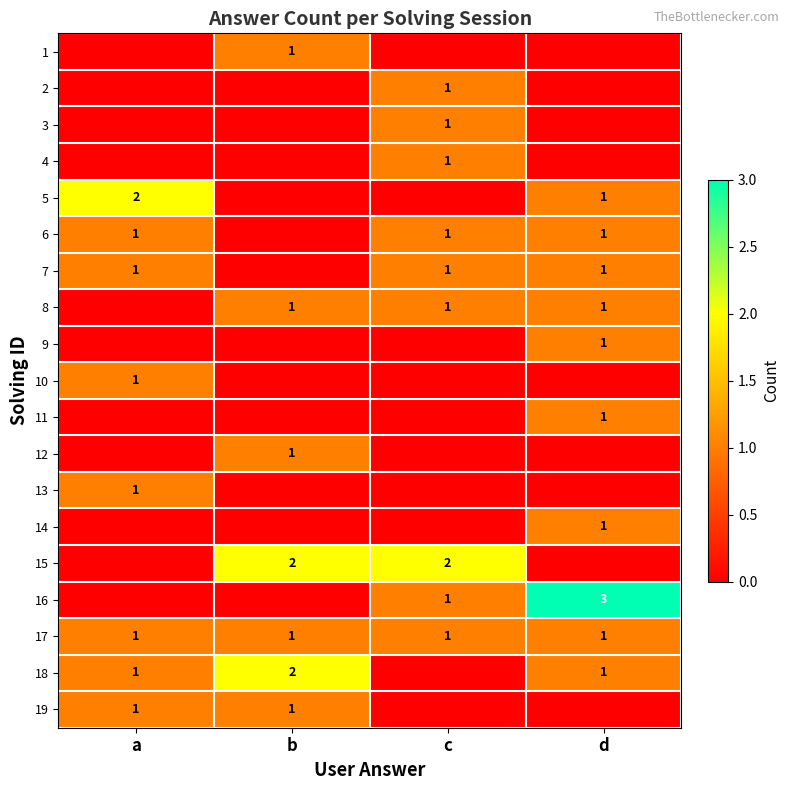

True or false: 8 has a value of 0 at d.

False